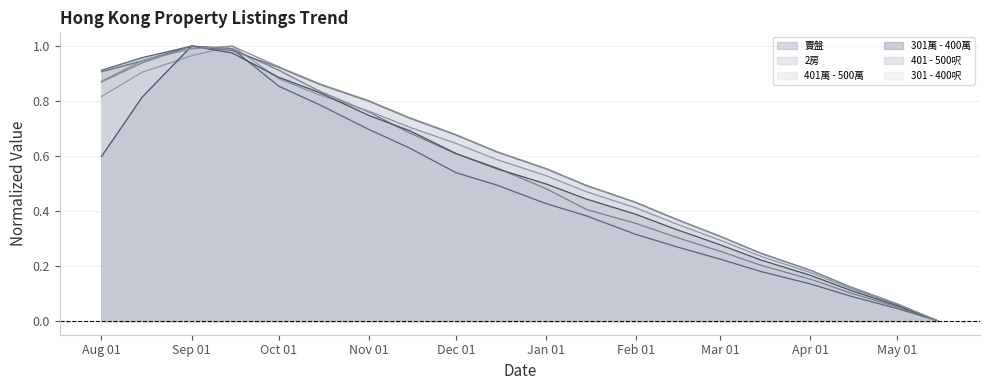

What is the difference between the maximum and second lowest values in the 301 - 400呎 series?

0.9